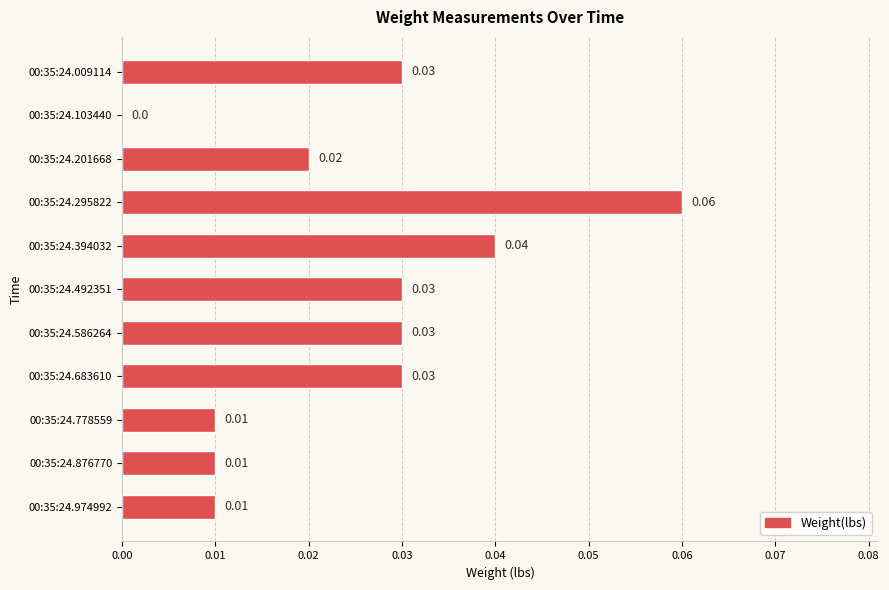

How many data points are above 0?

10